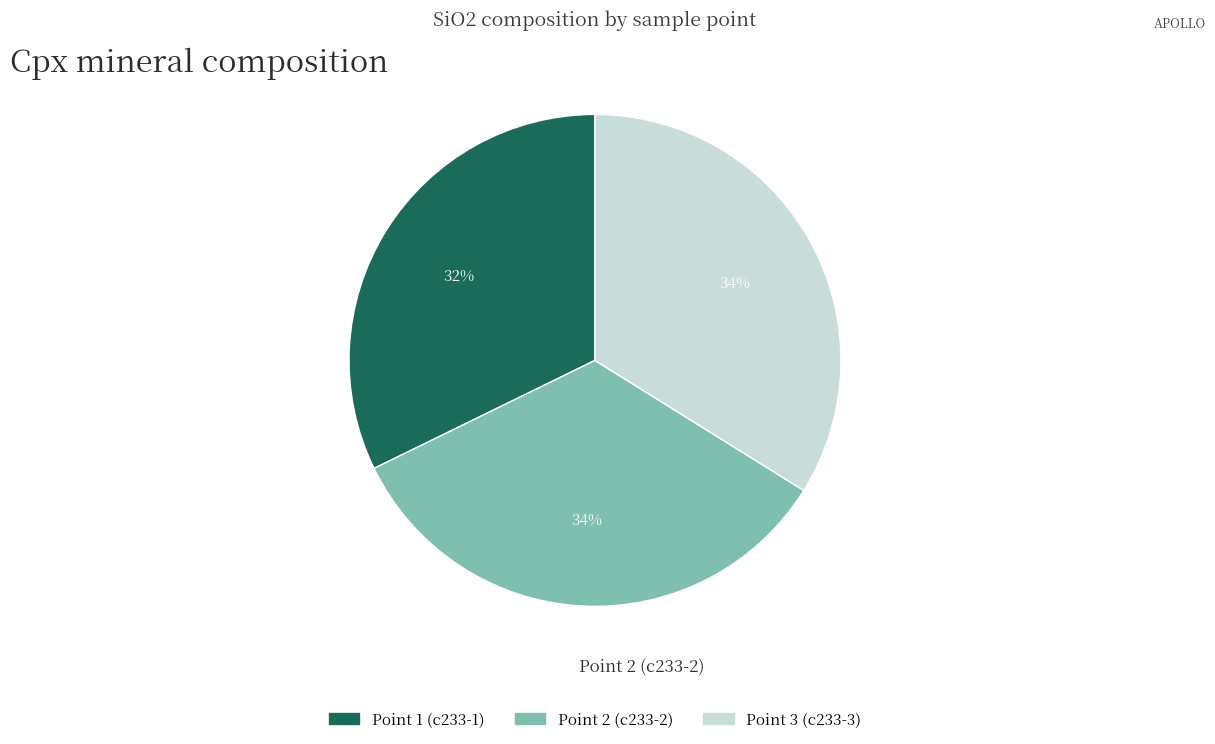

What percentage is the Point 1 (c233-1) slice, to the nearest percent?

32%